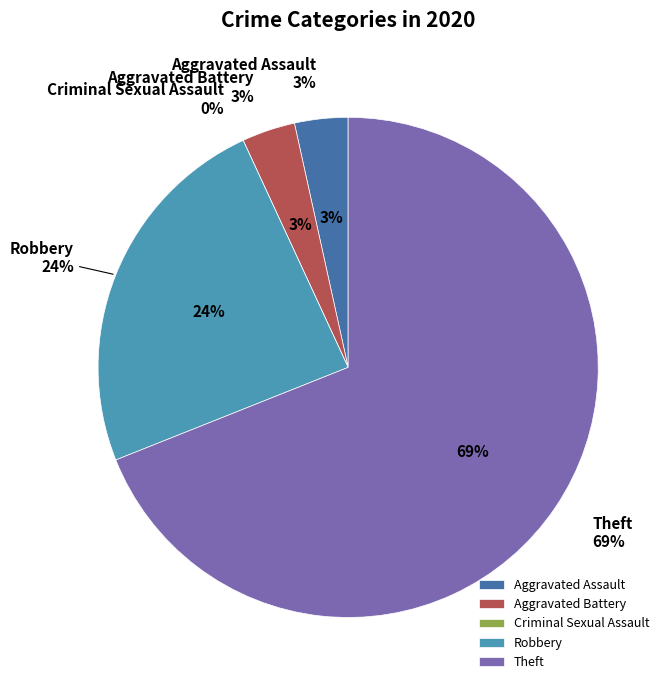

To the nearest percent, what percentage of the pie is Aggravated Assault?

3%